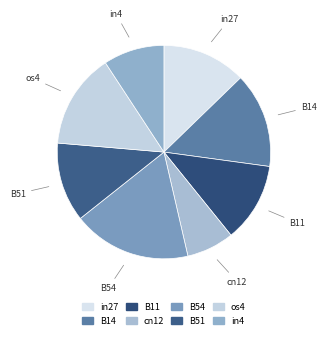

Is it true that os4 is 14% of the pie?

True